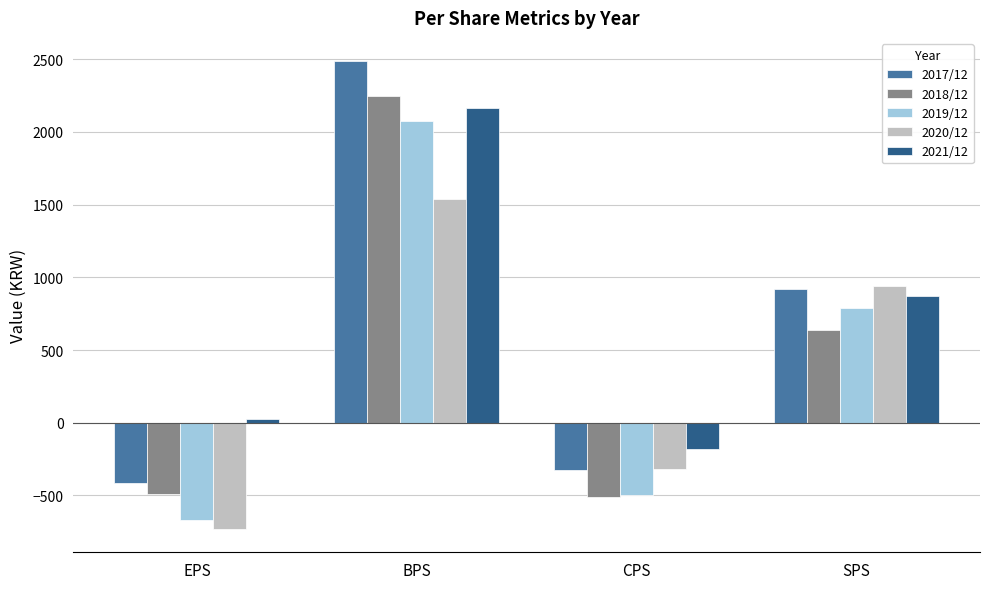

At which label does 2019/12 reach its minimum?

EPS